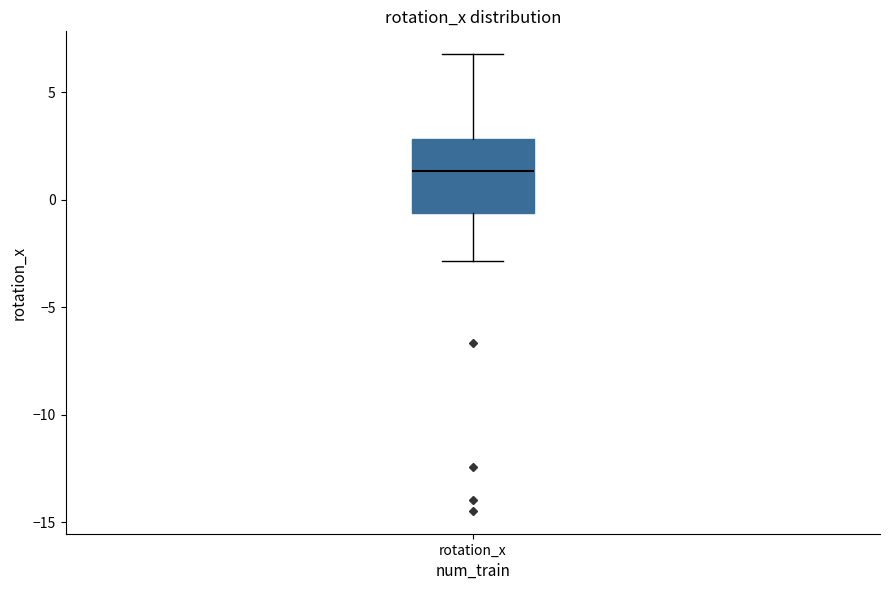

Transcribe this box plot: give where the median line is, the range the box spans, and where the two whiskers end, as read against the y-axis. The values are not printed on the chart, so give them approximately, as read against the axis.

median 1.5, box -0.5 to 3.0, whiskers -3.0 to 7.0